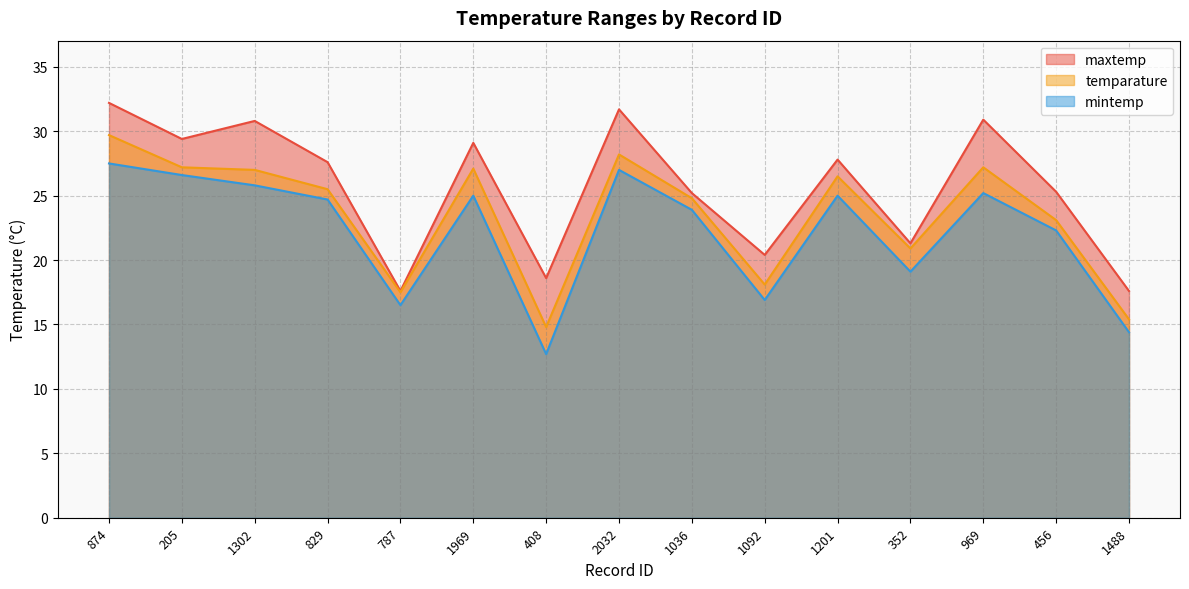

At which category is the sum across all series the highest?

874